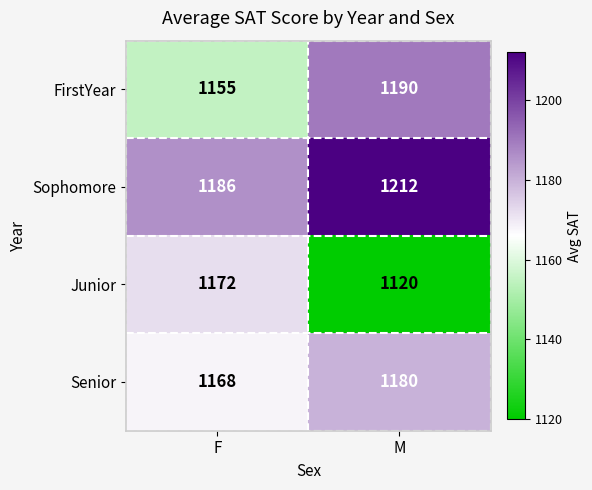

Reading right to left, transcribe all the data shown in this chart.

FirstYear: M=1190	F=1155
Sophomore: M=1212	F=1186
Junior: M=1120	F=1172
Senior: M=1180	F=1168